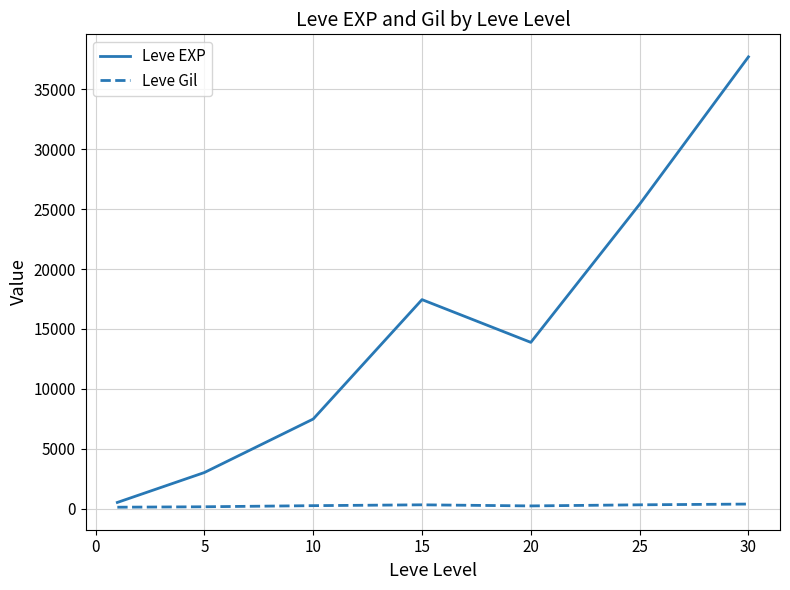

List the series in order of their overall mean, highest first.

Leve EXP, Leve Gil